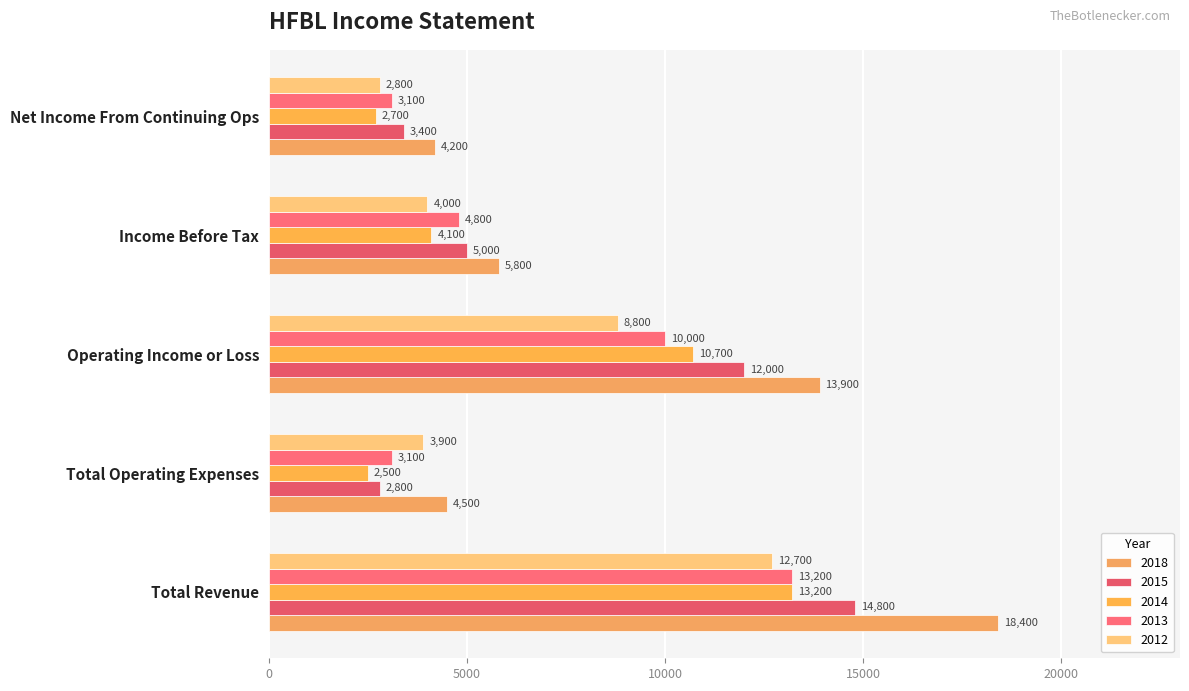

What is the maximum value shown in the chart?

18400